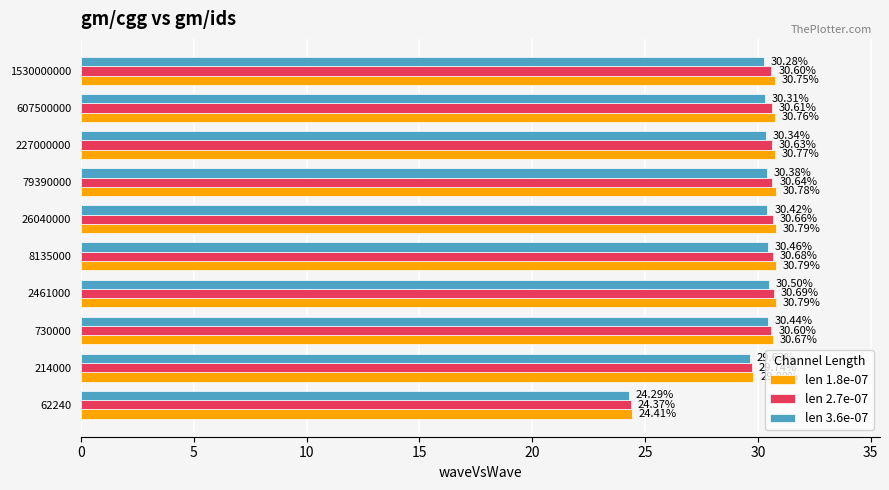

List the labels in order of len 3.6e-07 value, smallest first.

62240, 214000, 1530000000, 607500000, 227000000, 79390000, 26040000, 730000, 8135000, 2461000